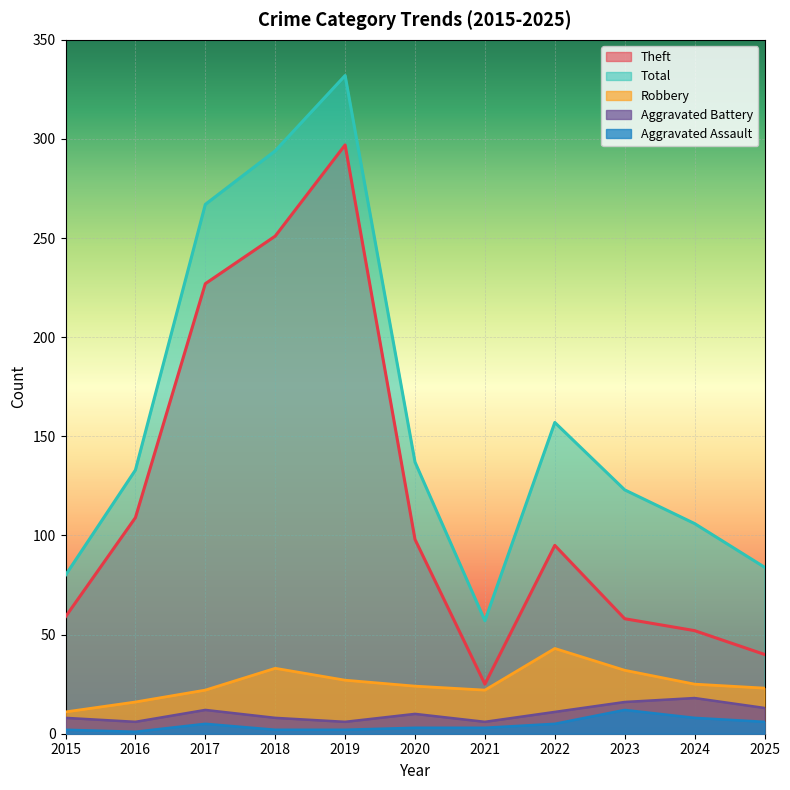

Reading right to left, extract all data points from this chart.

Theft: 40	52	58	95	25	98	297	251	227	109	59
Total: 84	106	123	157	57	137	332	294	267	133	80
Robbery: 23	25	32	43	22	24	27	33	22	16	11
Aggravated Battery: 13	18	16	11	6	10	6	8	12	6	8
Aggravated Assault: 6	8	12	5	3	3	2	2	5	1	2